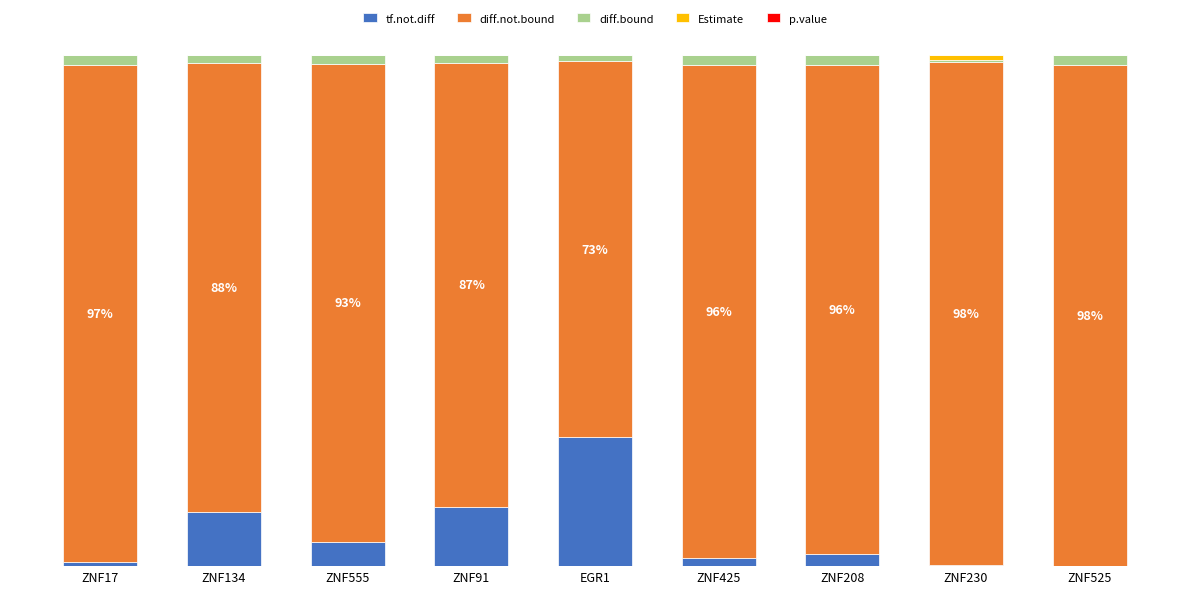

Which series has the widest spread of values?

tf.not.diff